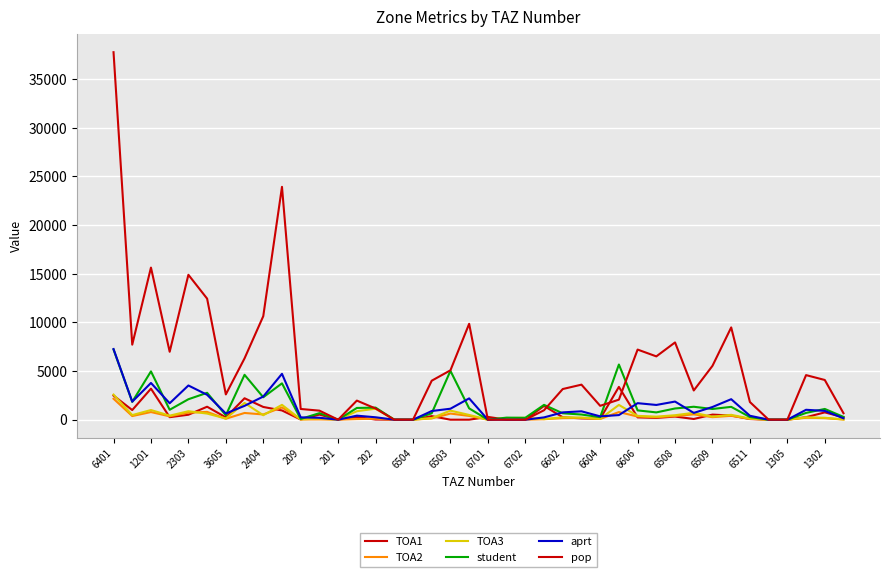

Does the chart display data point markers on the line(s)?

No